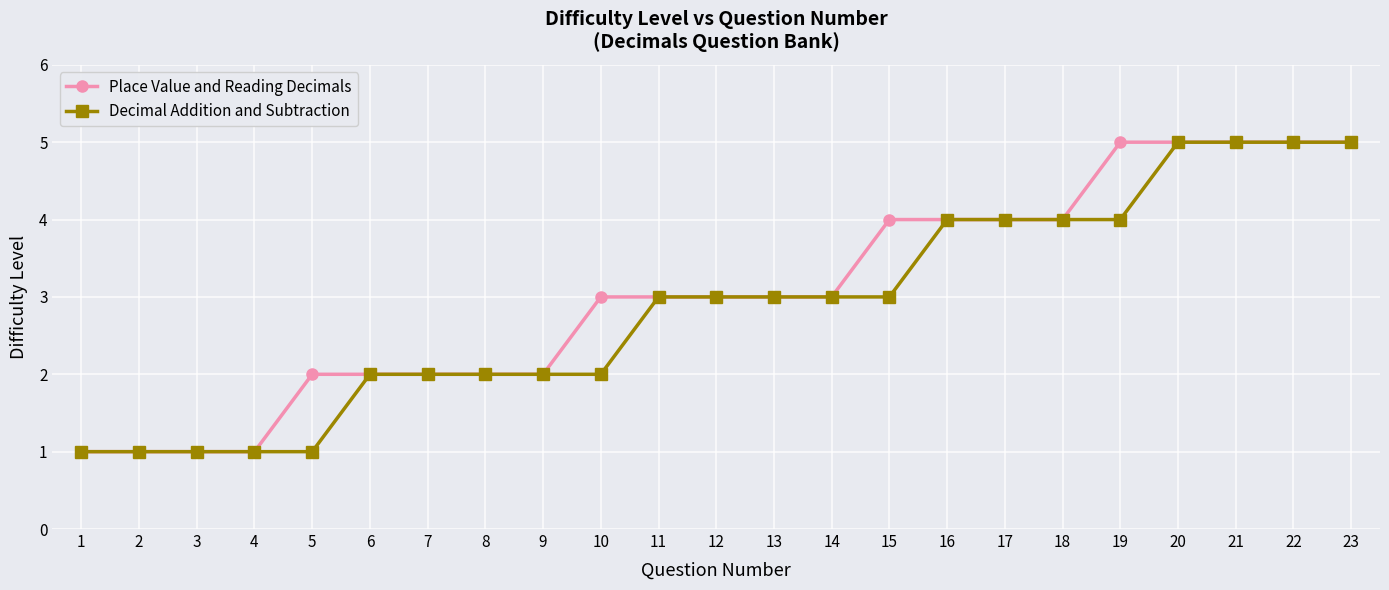

What is the difference between the maximum and minimum values in the Place Value and Reading Decimals series?

4